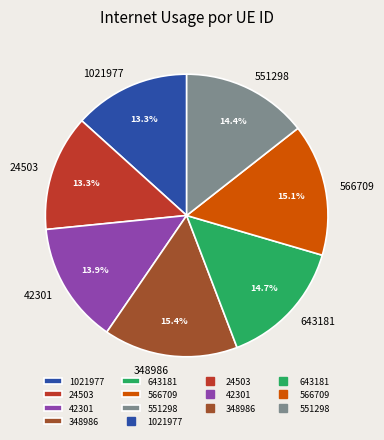

To the nearest percent, what portion does 643181 represent?

15%